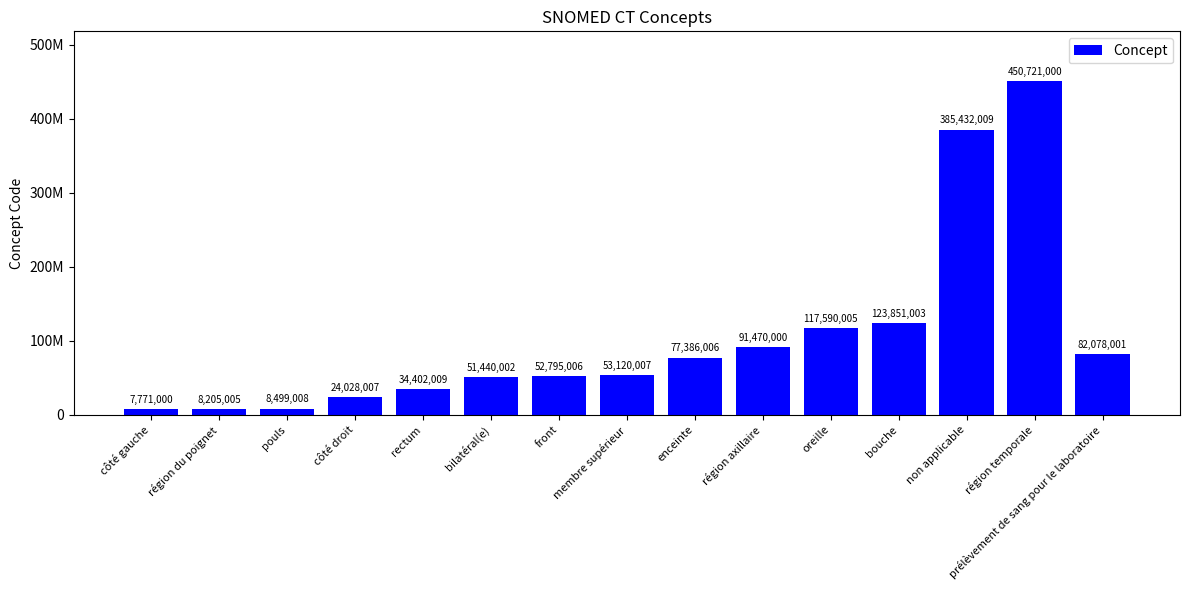

Which label corresponds to the largest value in the chart?

région temporale